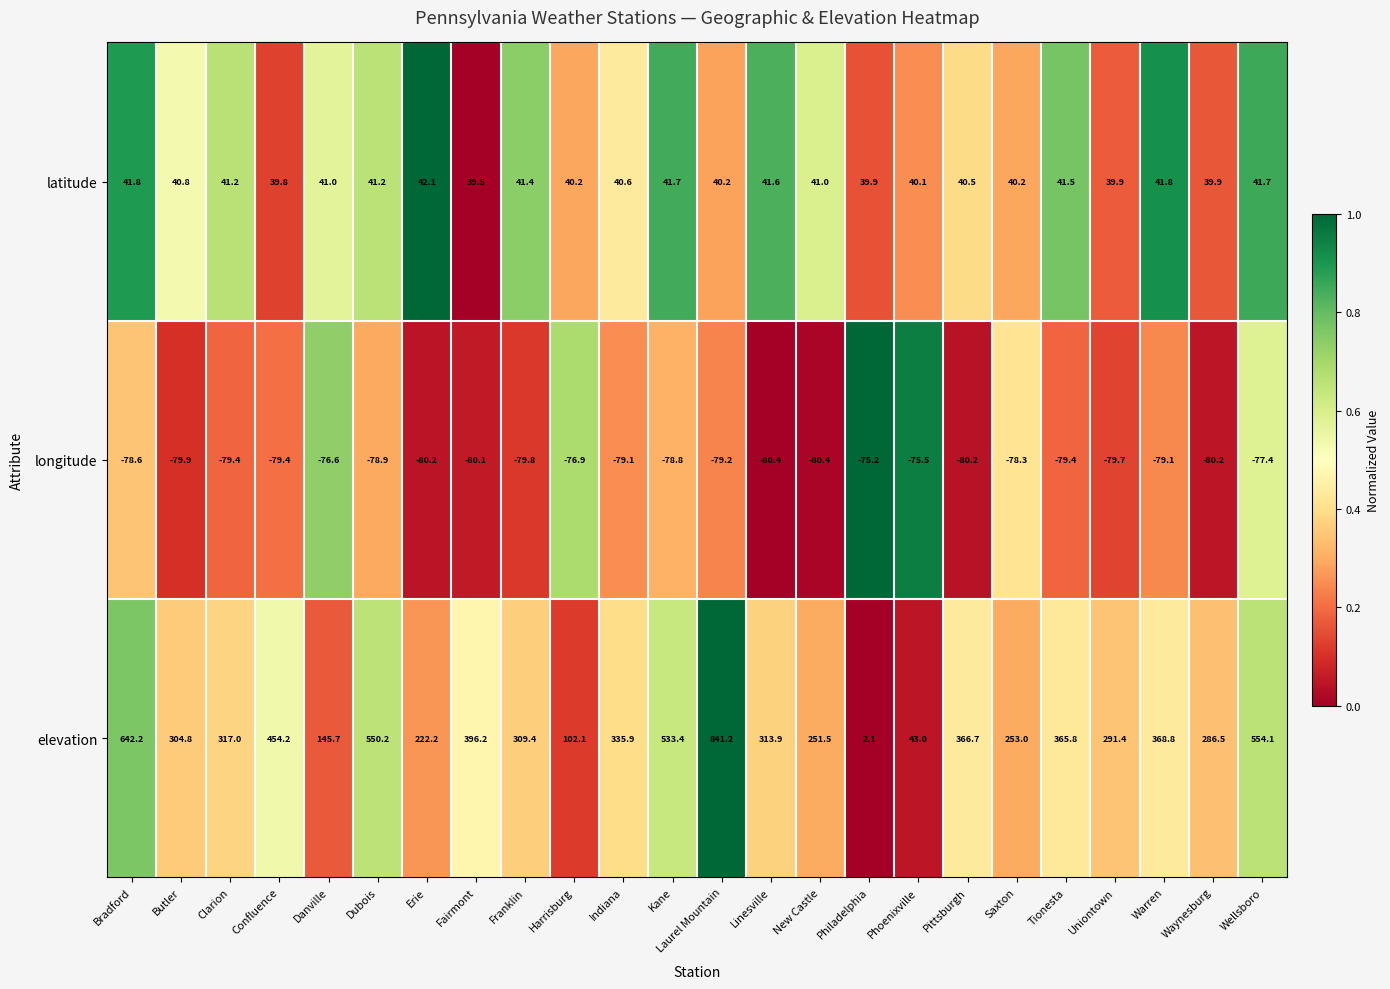

The longitude series shows -78.9 at Dubois. True or false?

True